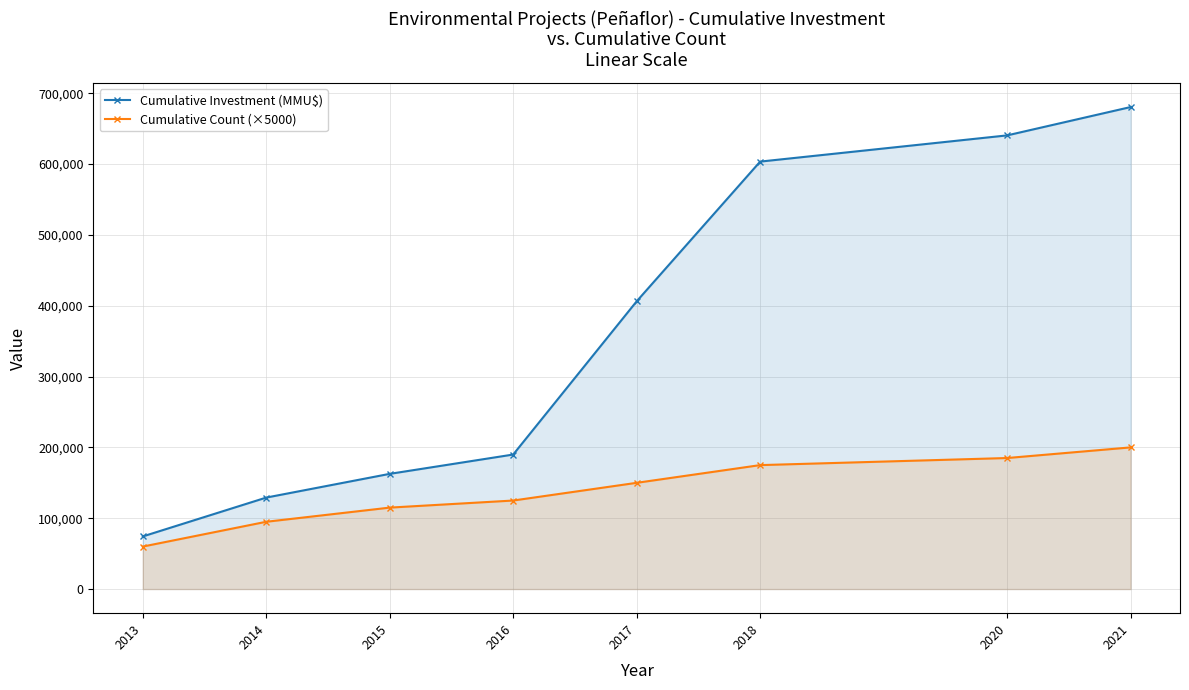

True or false: Cumulative Count (×5000) and Cumulative Investment (MMU$) intersect in this chart.

False